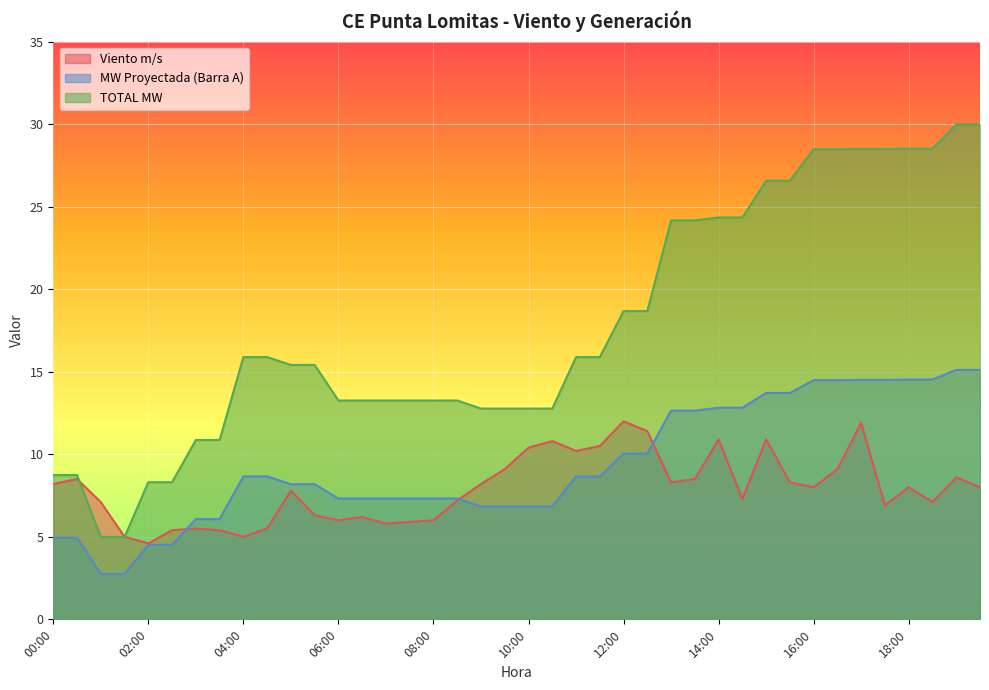

What is the total value across all series at 00:00?

21.9